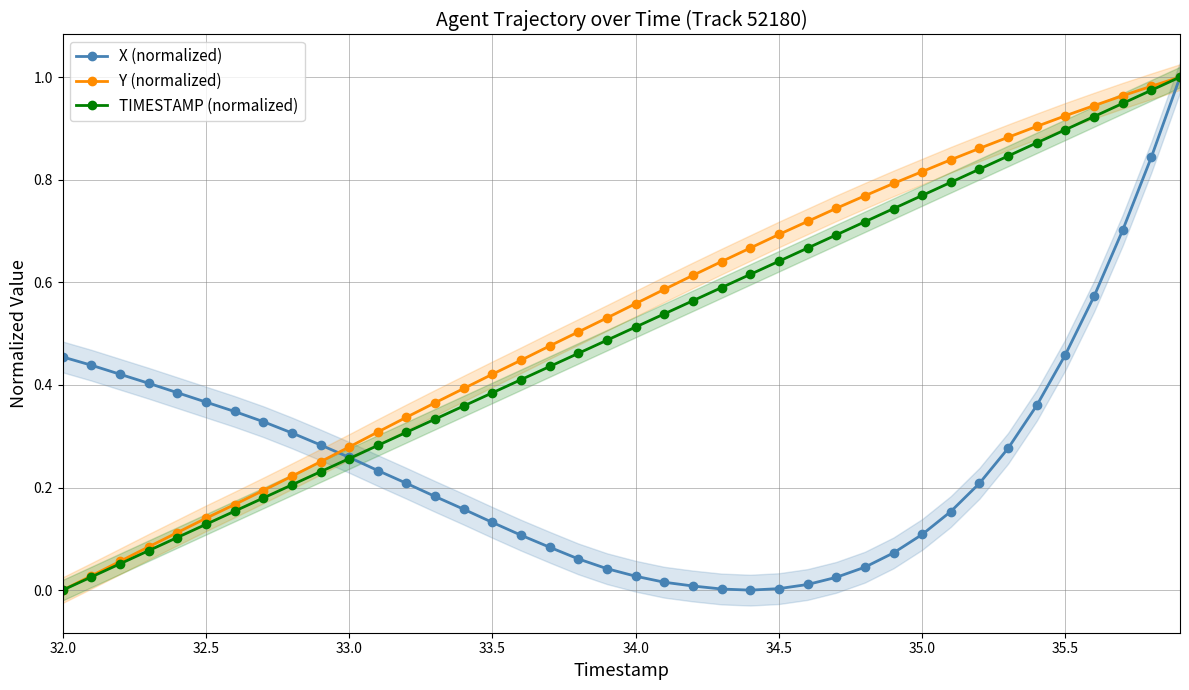

Is it true that X (normalized) equals 0.1 at 33.0?

False